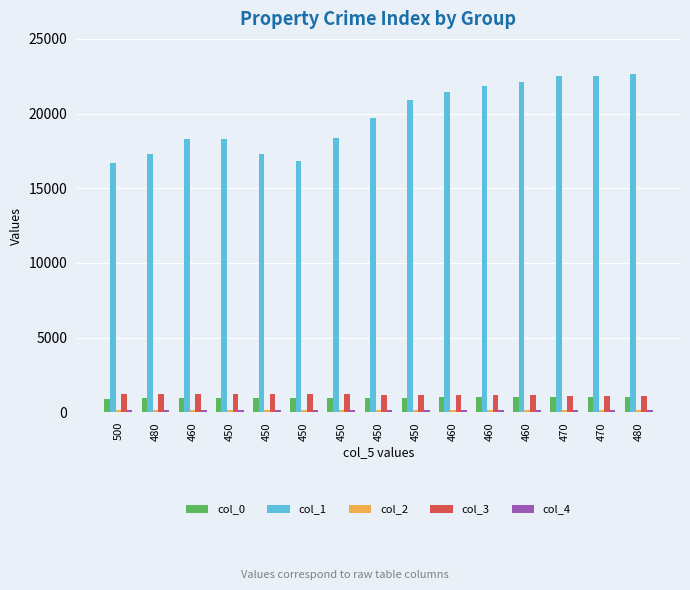

What is the minimum value shown in the chart?

138.0